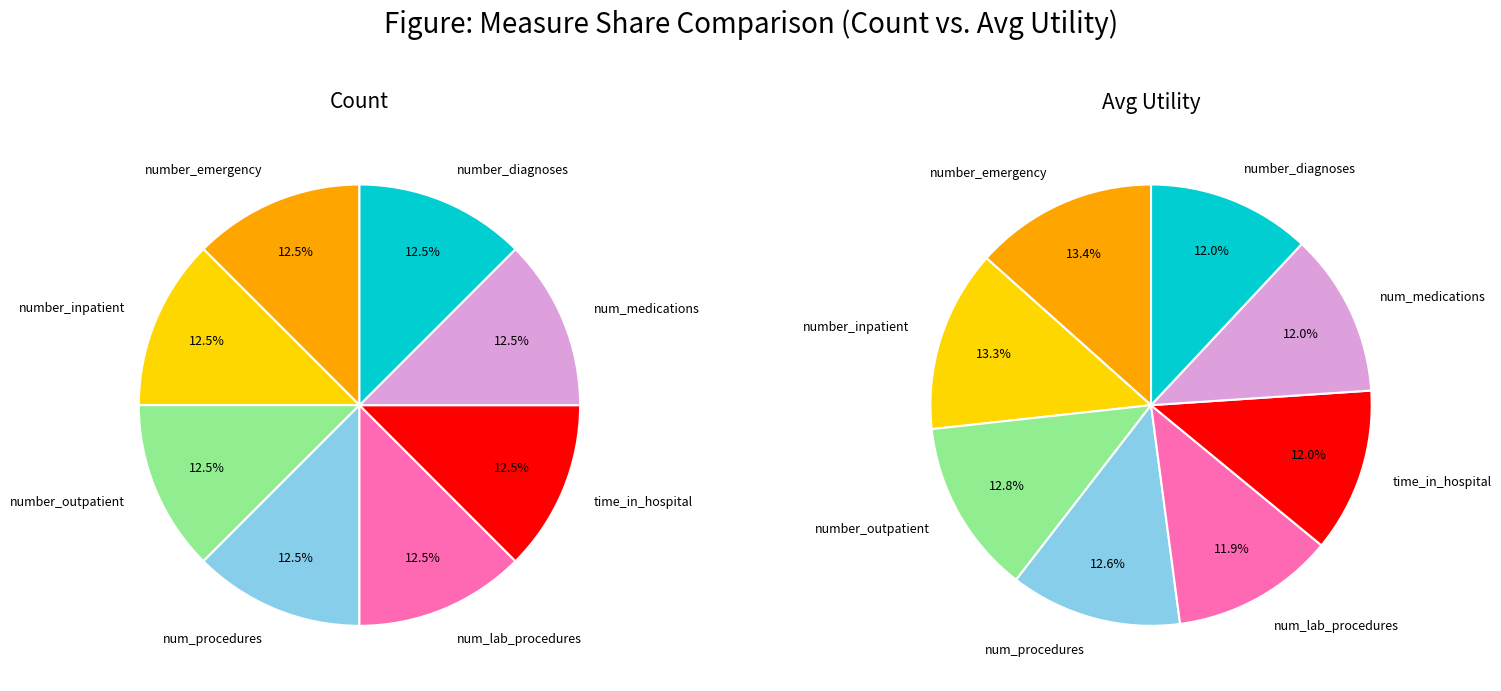

Is number_emergency the majority of the pie?

No